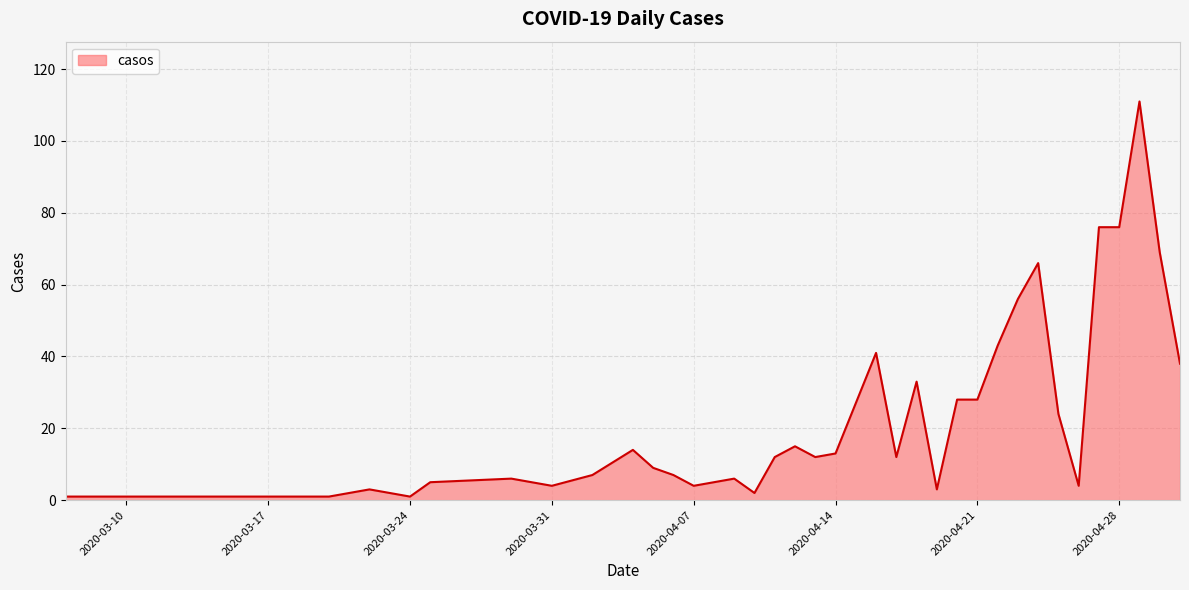

What is the maximum value shown in the chart?

111